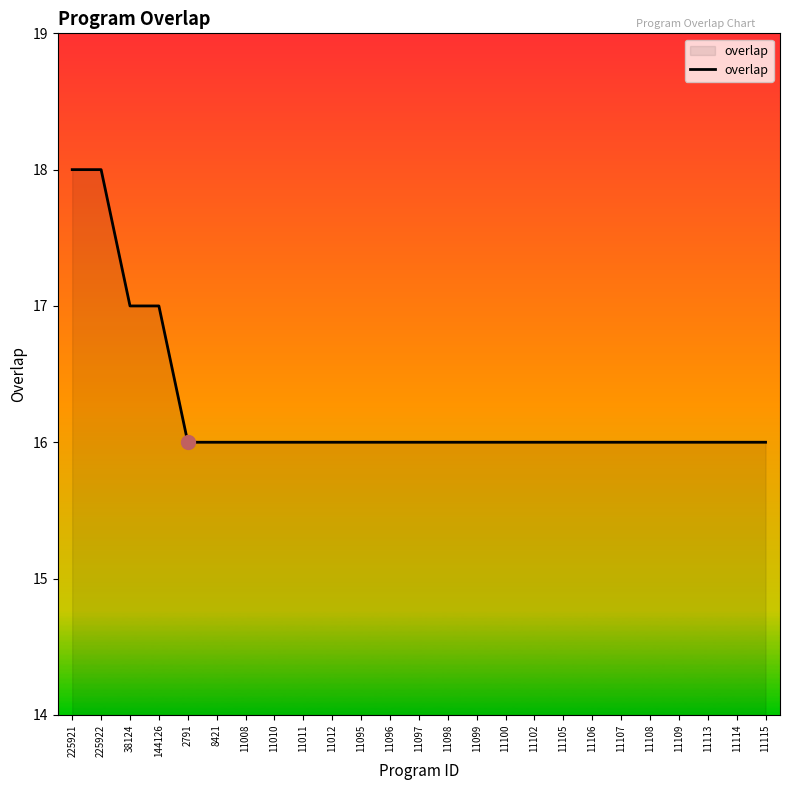

What is the ratio of the value at 144126 to the value at 11099?

1.1